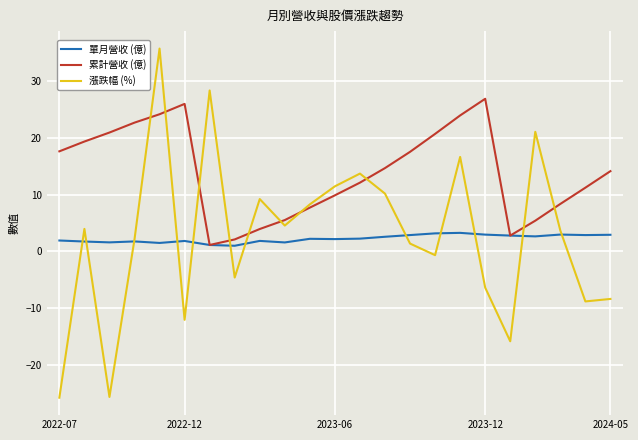

Which series has the widest spread of values?

漲跌幅 (%)